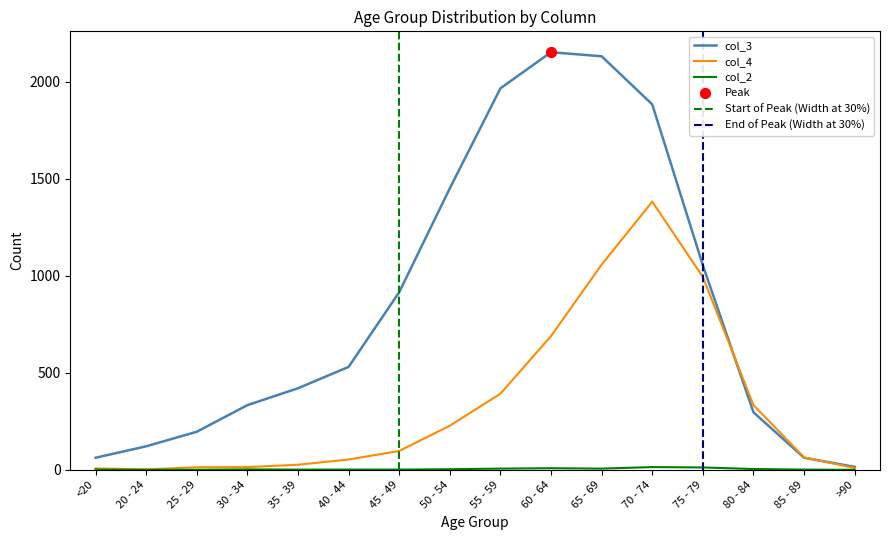

At which category is the sum across all series the highest?

70 - 74